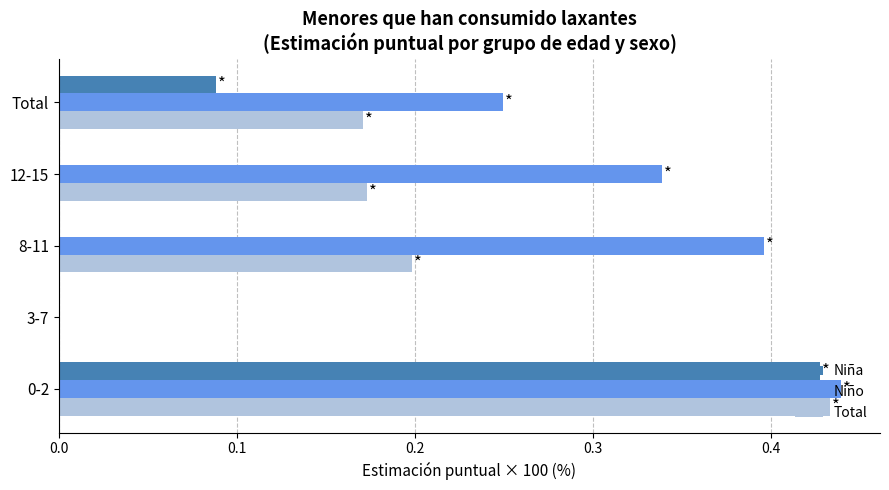

Count the Total values in the range 0 to 1.

5